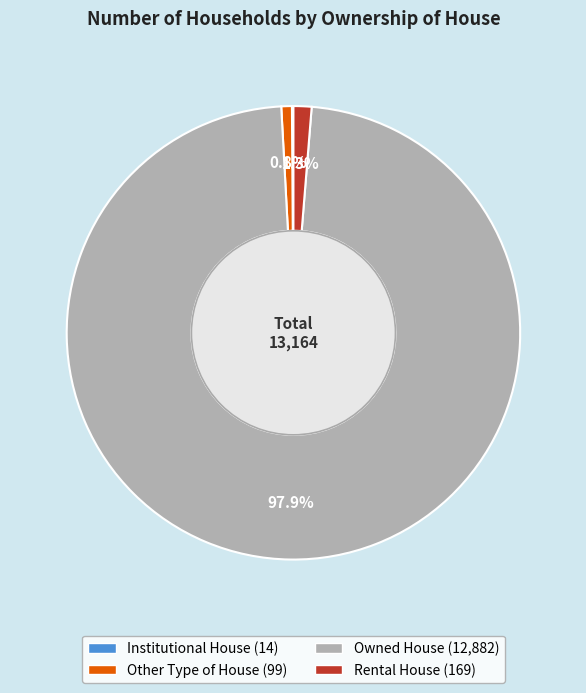

Approximately how many times larger is the value at Other Type of House compared to Rental House?

0.6